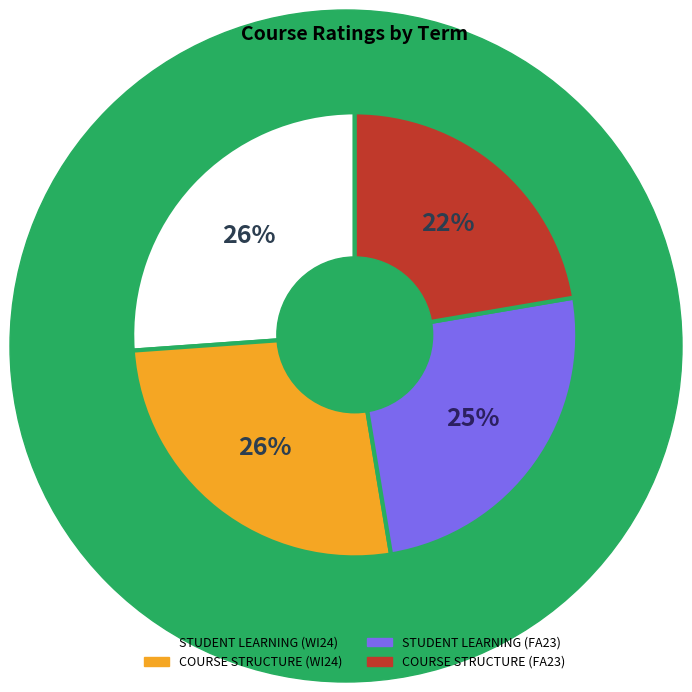

True or false: COURSE STRUCTURE (WI24) accounts for 26% of the total.

True